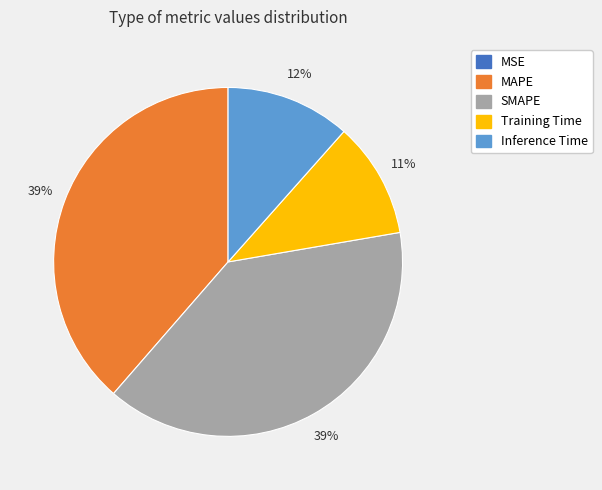

Approximately how many times larger is the value at Training Time compared to MAPE?

0.3